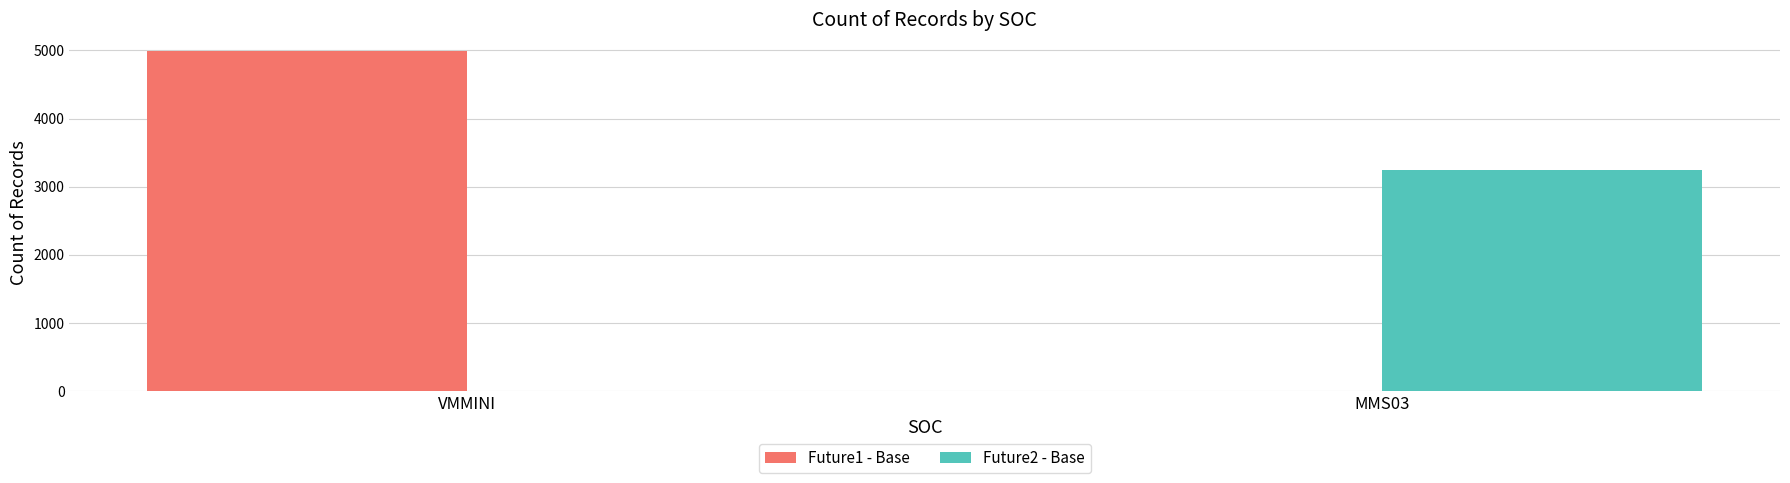

At which label does Future1 - Base reach its peak?

VMMINI